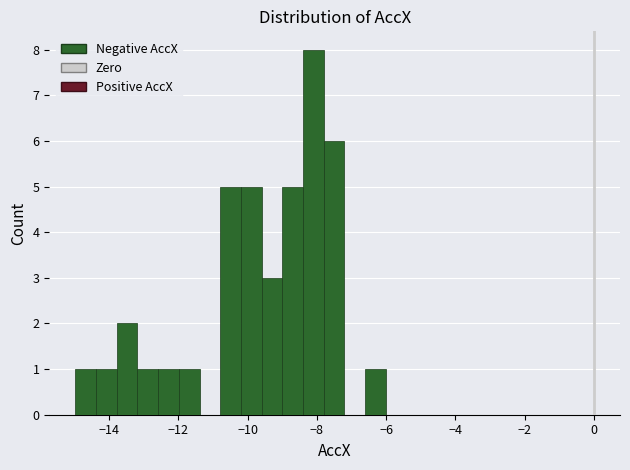

Around what value on the x-axis is the tallest bar? Give the approximate position of its centre, as read against the axis.

-8.0